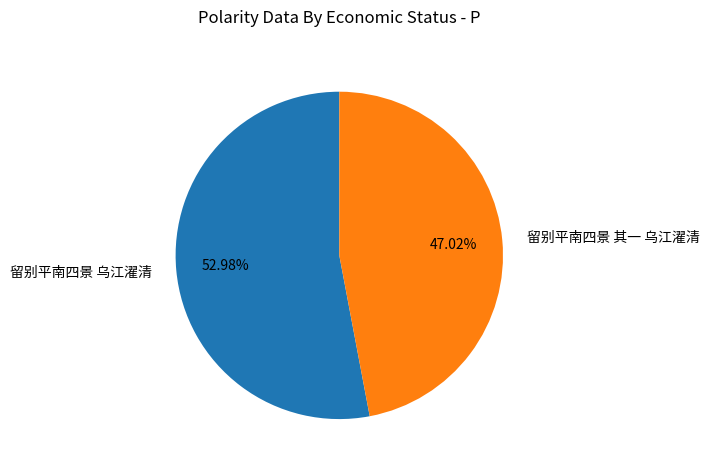

Which category accounts for the majority?

留别平南四景 乌江濯清